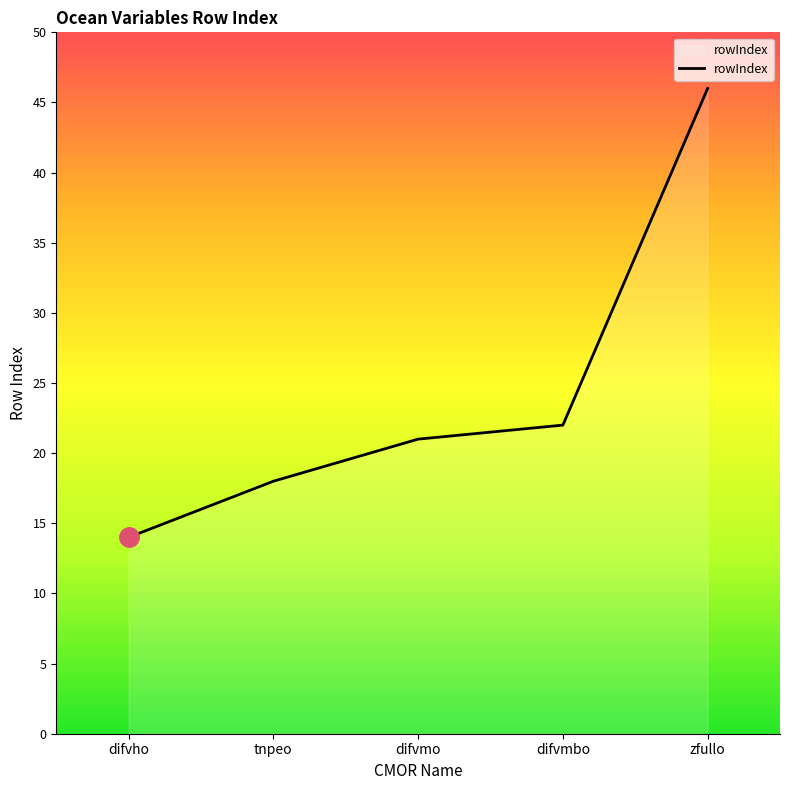

What is the sum of the values at difvmbo and tnpeo?

40